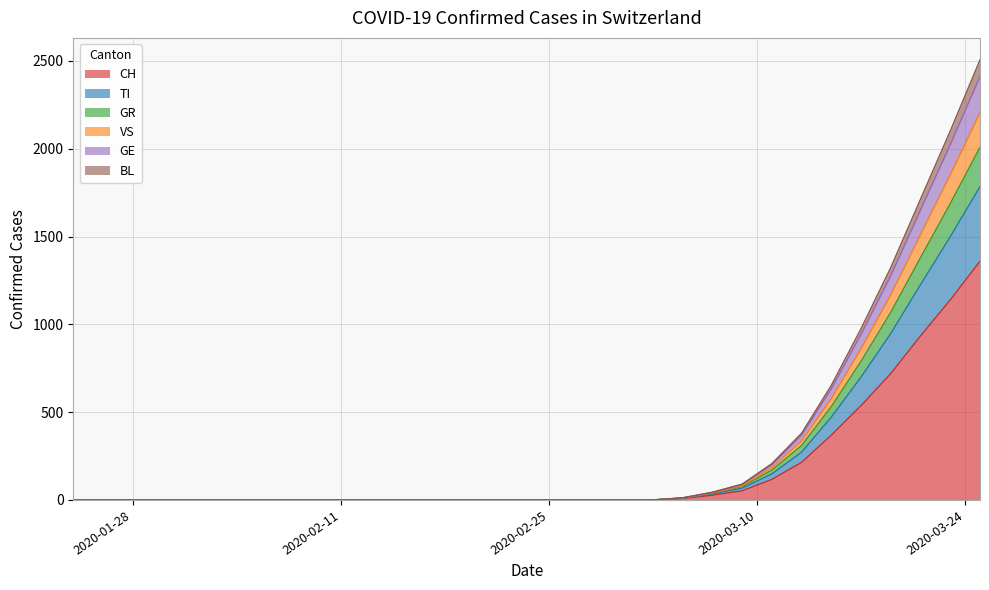

At which label is BL closest to 892?

2020-03-19